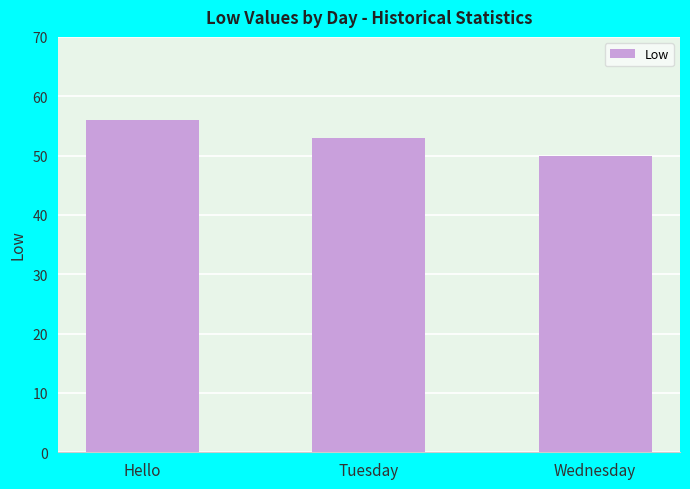

What is the difference between the maximum and second lowest values?

3